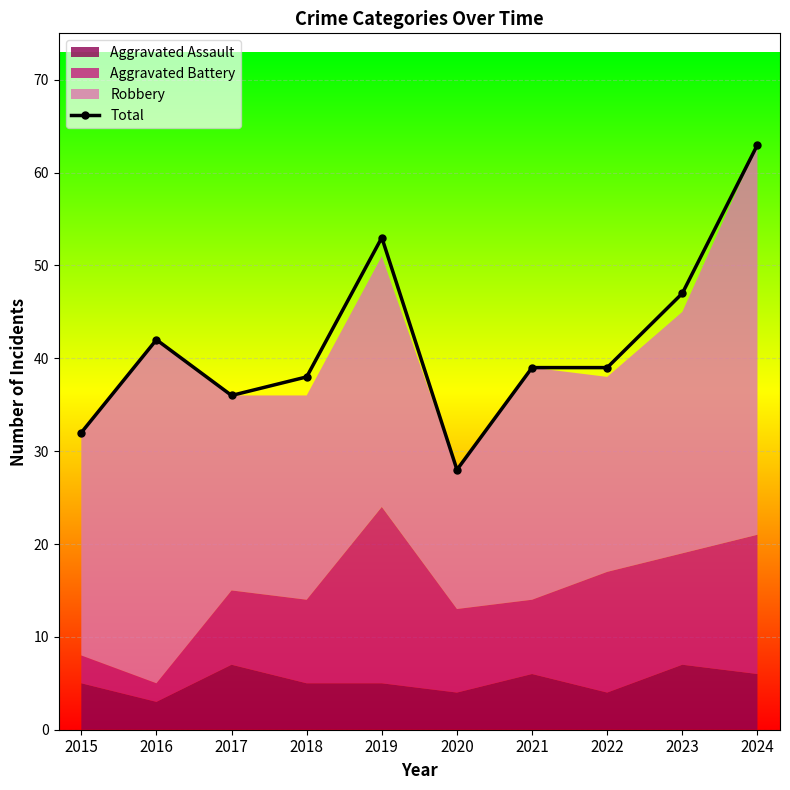

How many points are lower than both their immediate neighbors (excluding endpoints)?

2